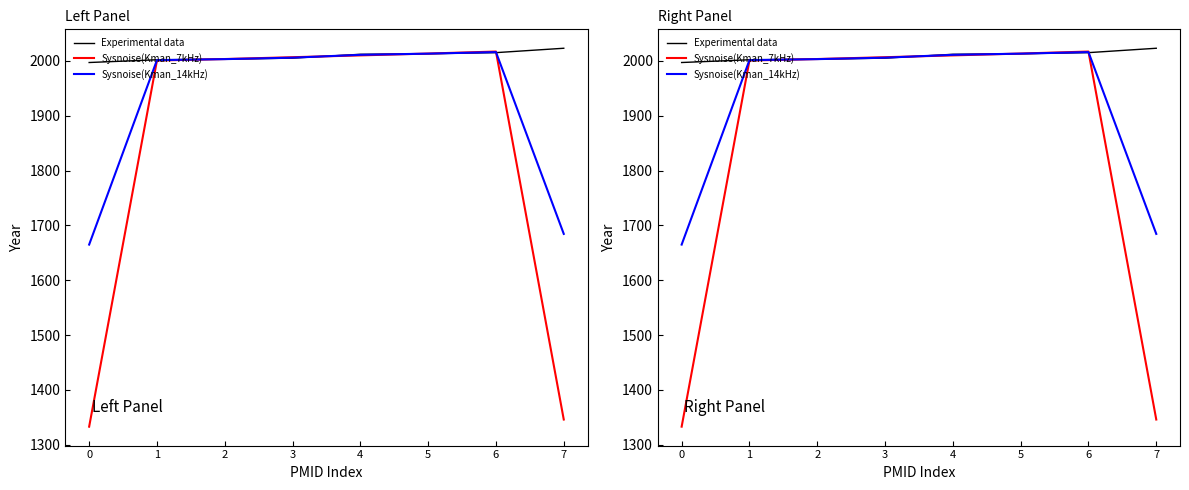

What is the average value of the Sysnoise(Kman_14kHz) series?

1925.0